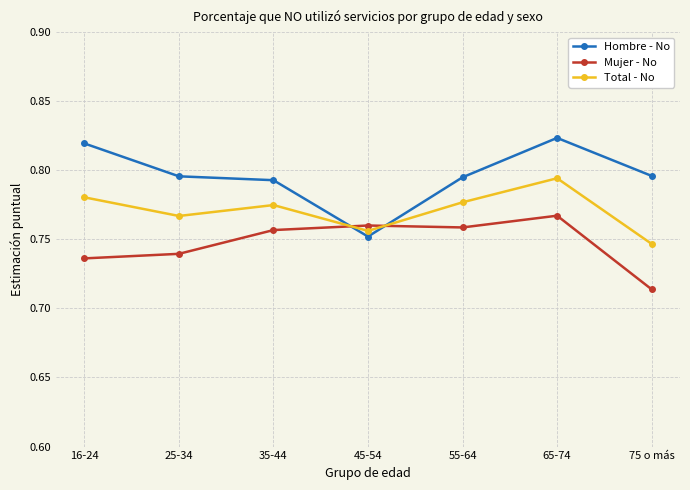

True or false: Hombre - No has a value of 1.1 at 35-44.

False